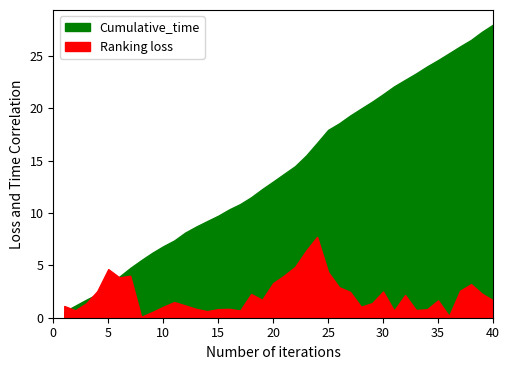

What position from the left is 8?

9